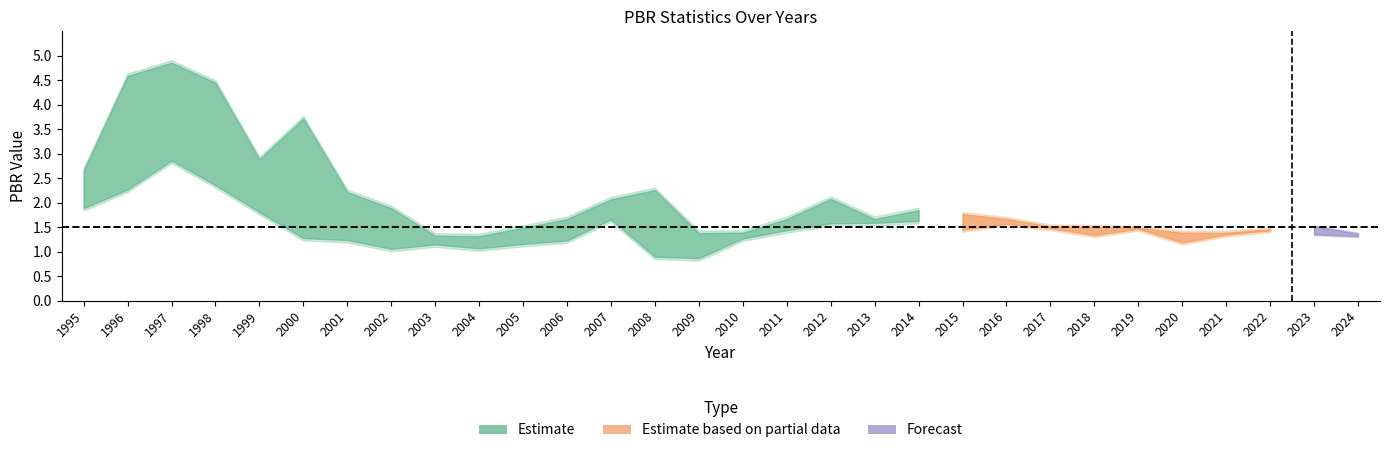

Between 2014 and 1996, which is larger?

1996